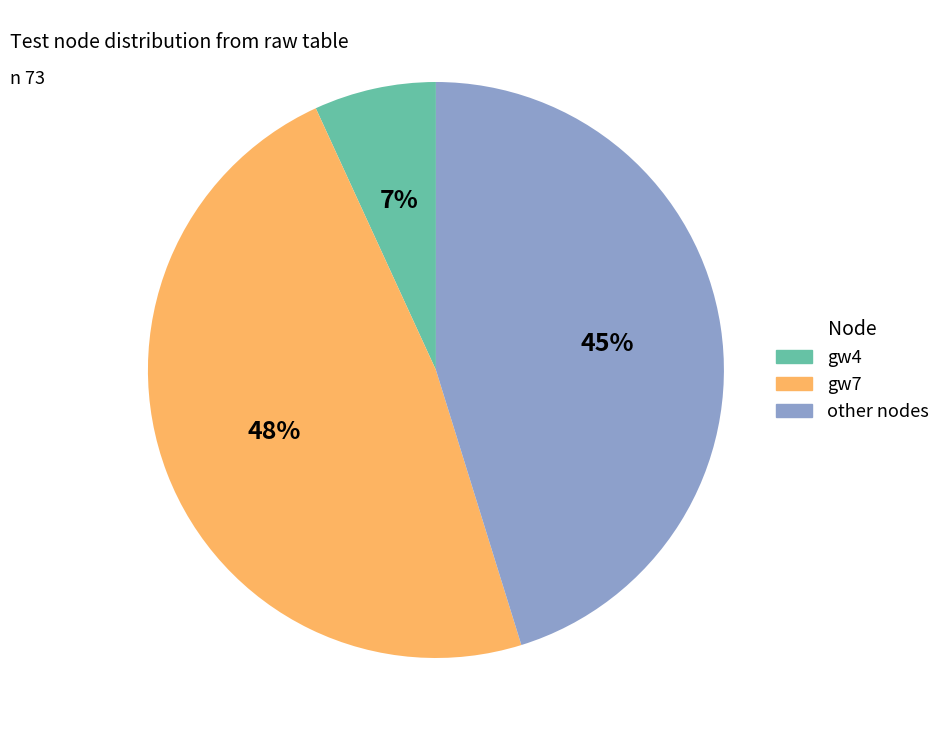

Count the number of slices in the pie.

3